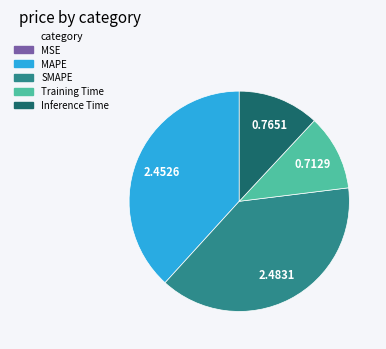

Do MAPE and SMAPE together represent more than half of the pie?

Yes